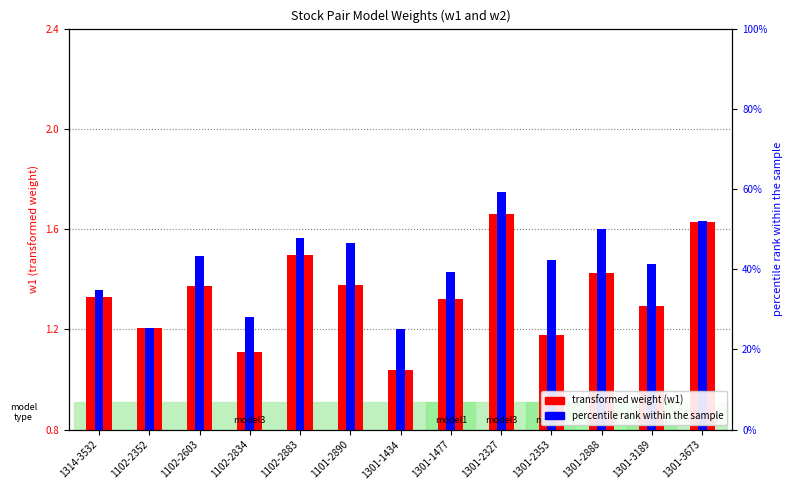

What is the change in value from 1301-1434 to 1301-2327?

+0.6